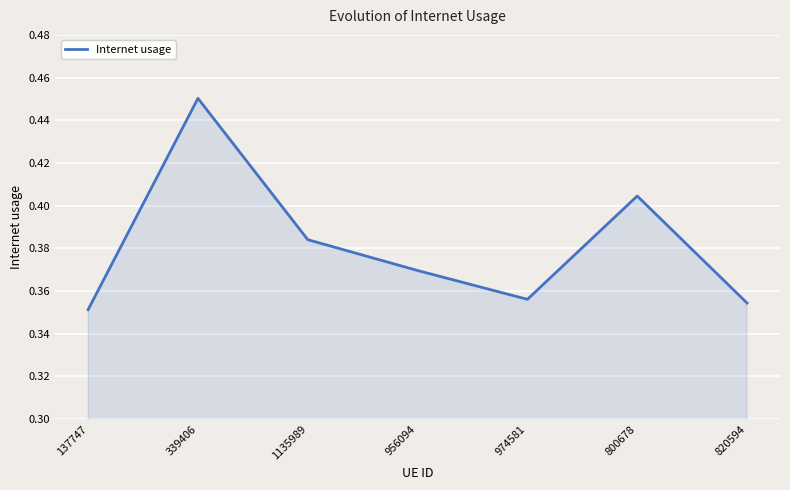

The chart shows a value of 0.6 at 956094. True or false?

False